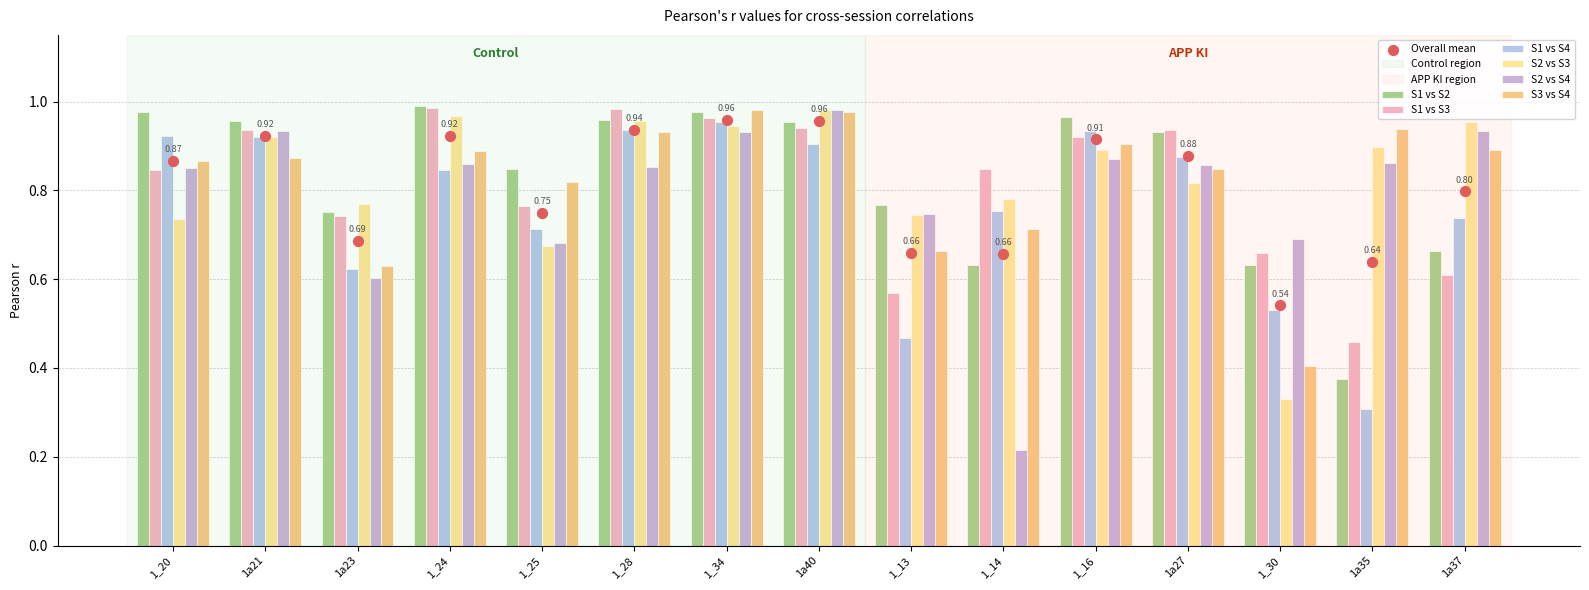

What are all the series names shown in the legend?

S1 vs S2, S1 vs S3, S1 vs S4, S2 vs S3, S2 vs S4, S3 vs S4